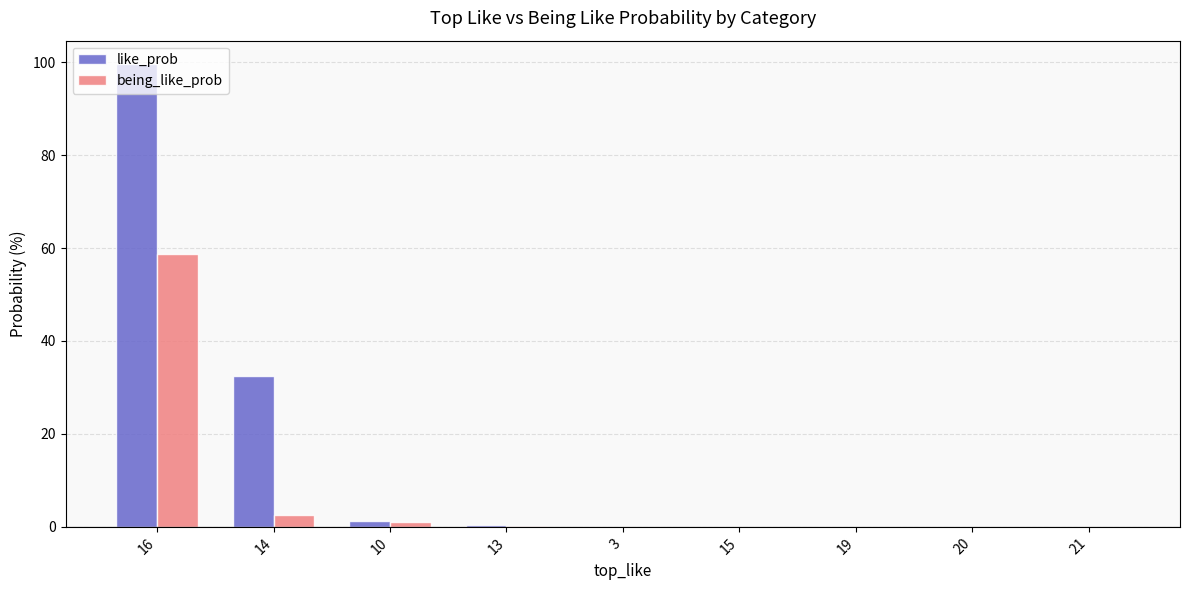

The being_like_prob series shows 18.7 at 21. True or false?

False